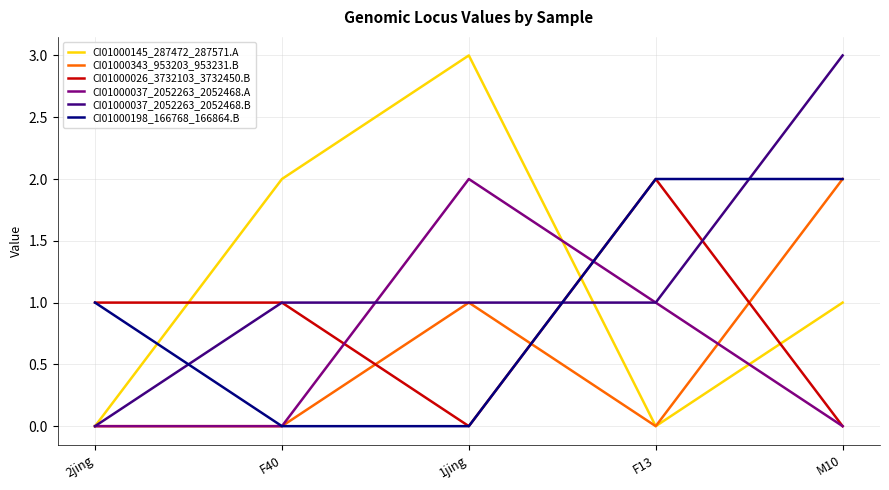

What is the total value across all series at F40?

4